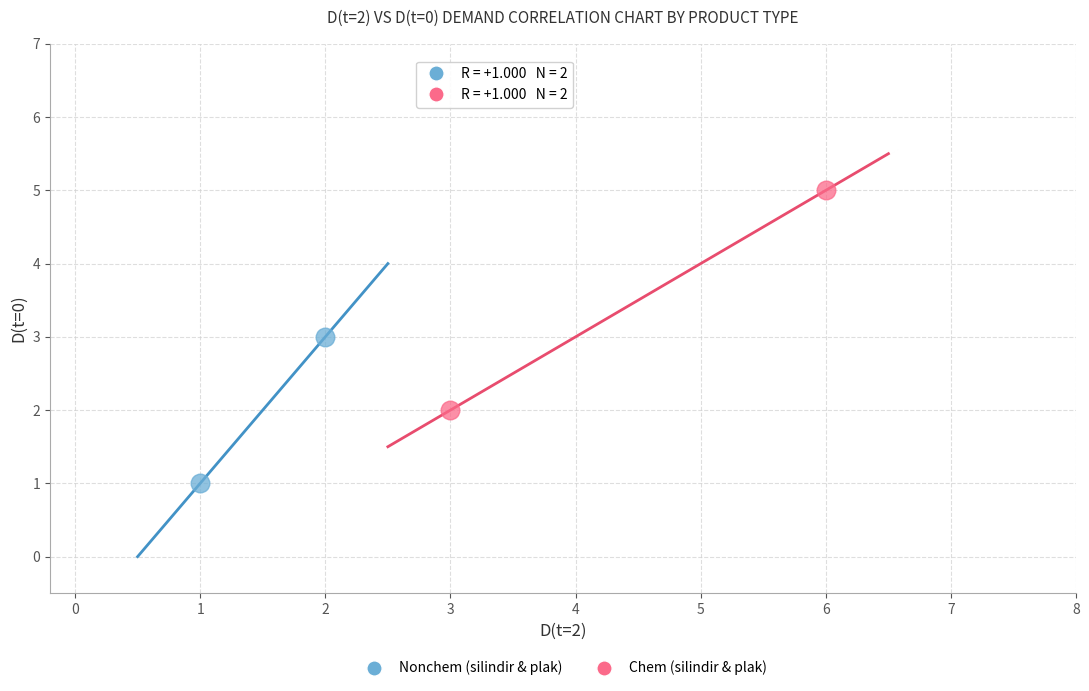

Which series has the widest spread of Y values?

Chem (silindir & plak)